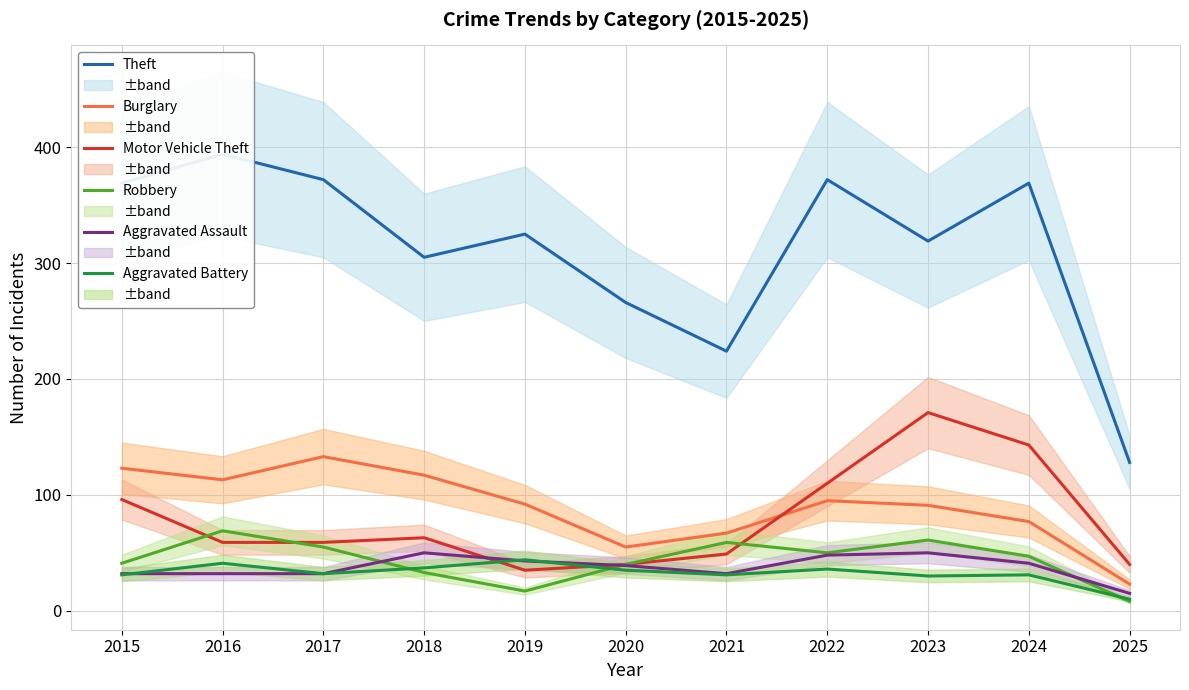

True or false: Robbery and Theft cross at least once.

False